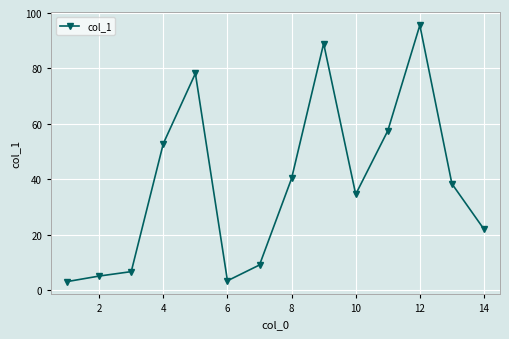

Does the chart have visible grid lines?

Yes